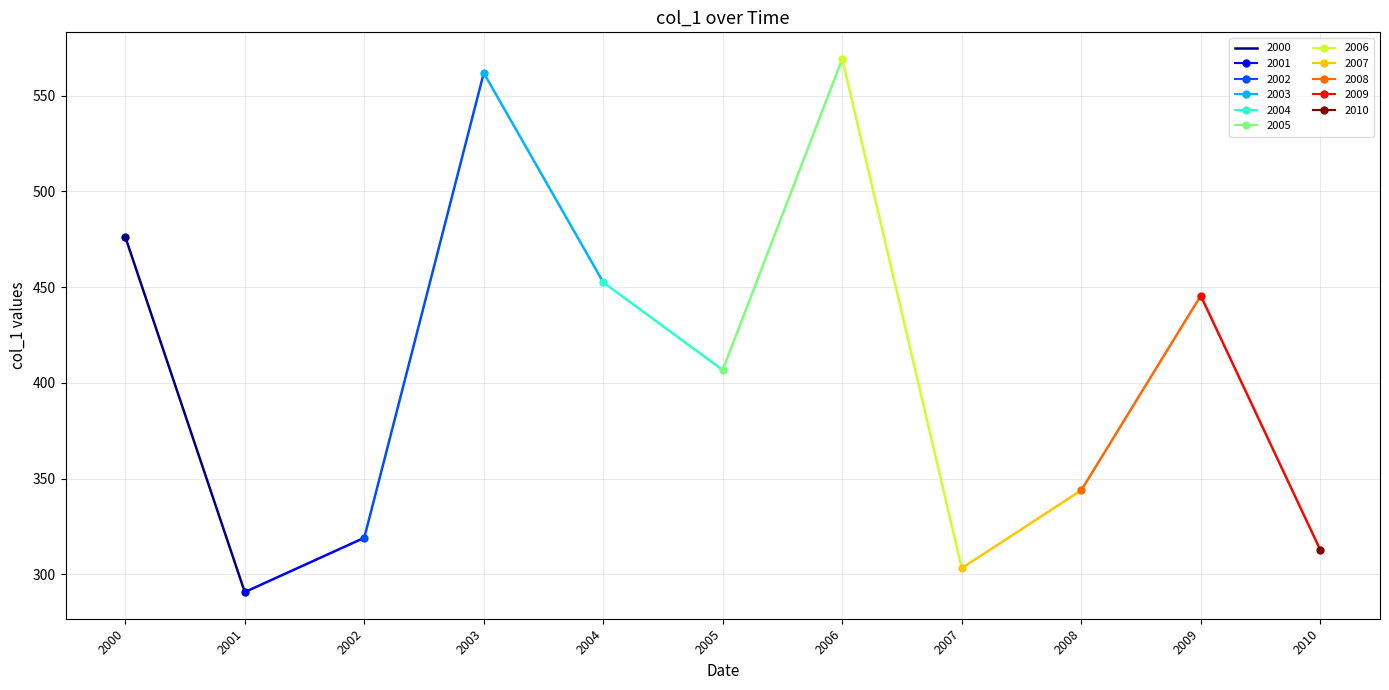

Which category has the lowest value across all series?

2001-10-15